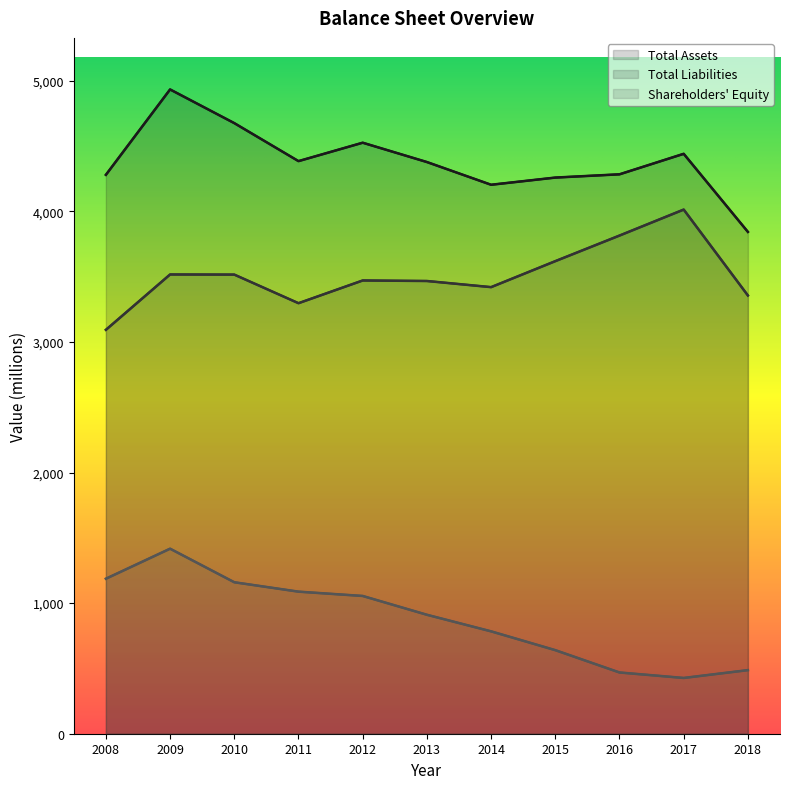

At which label does Shareholders' Equity first exceed 911?

2008